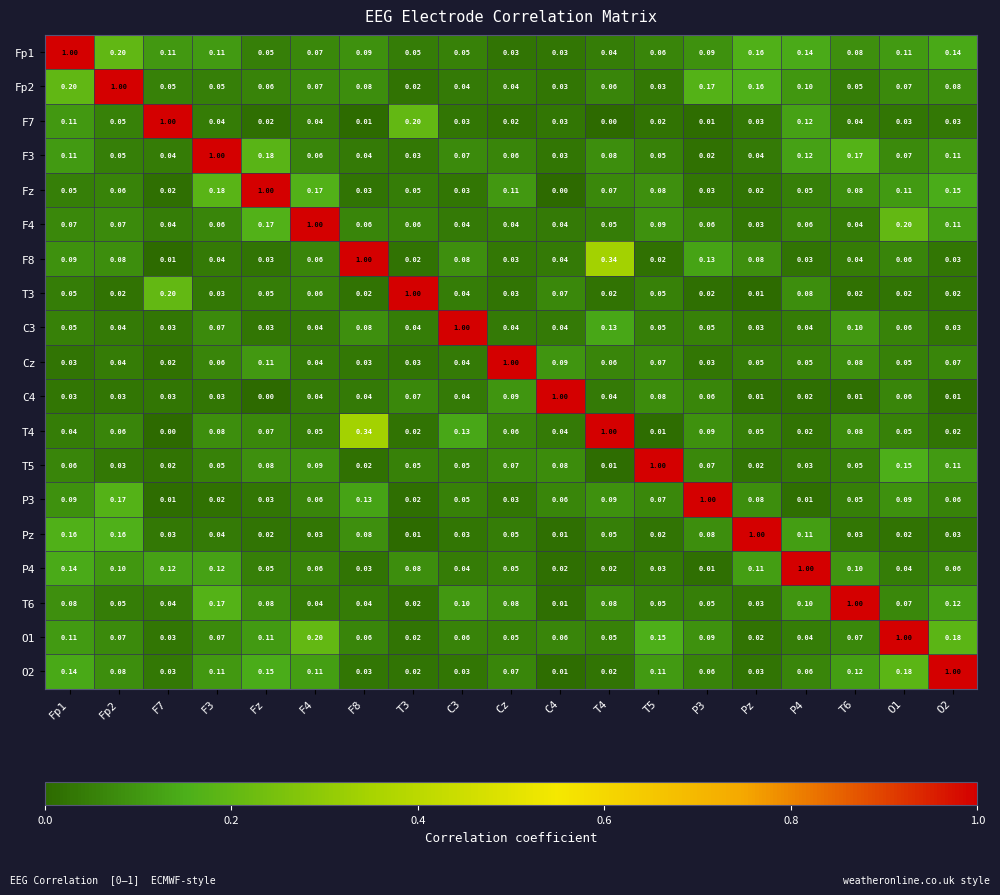

What is the difference between the highest and lowest values at F3?

1.0